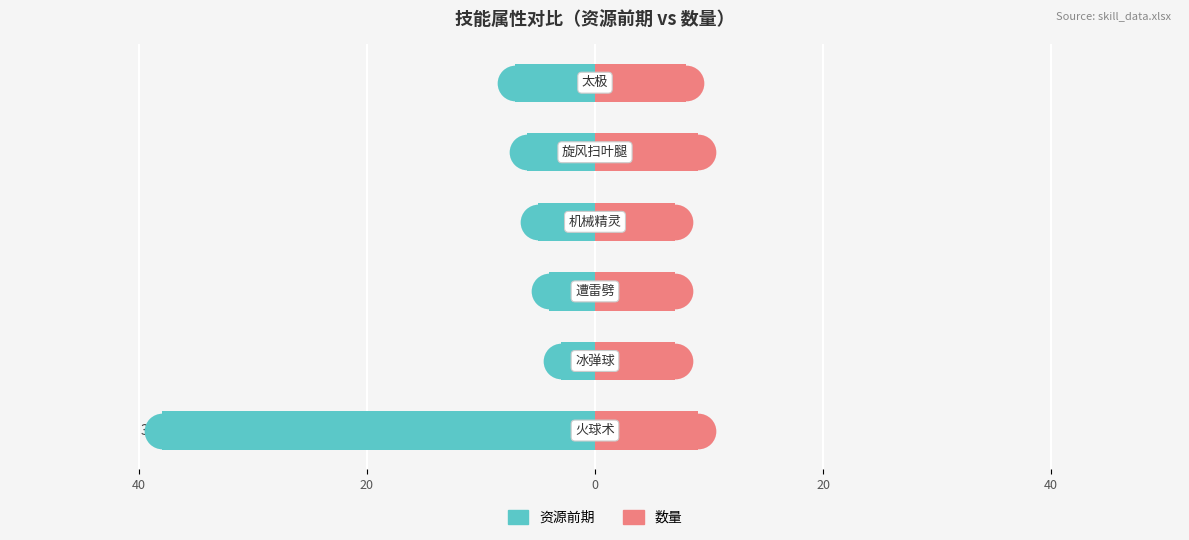

What are all the series names shown in the legend?

资源前期, 数量